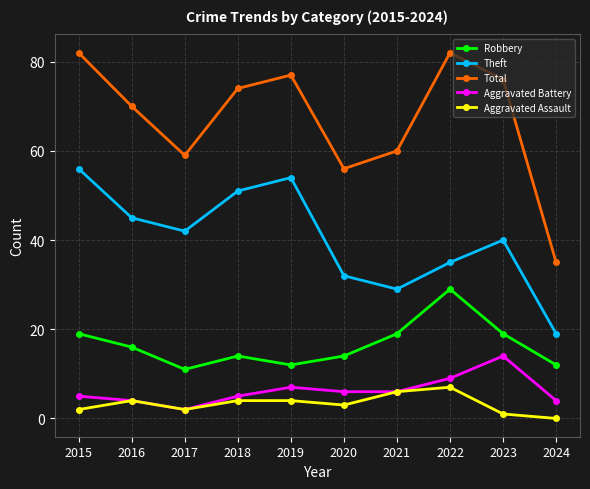

Read the Robbery value at 2015, to the nearest 5.

20